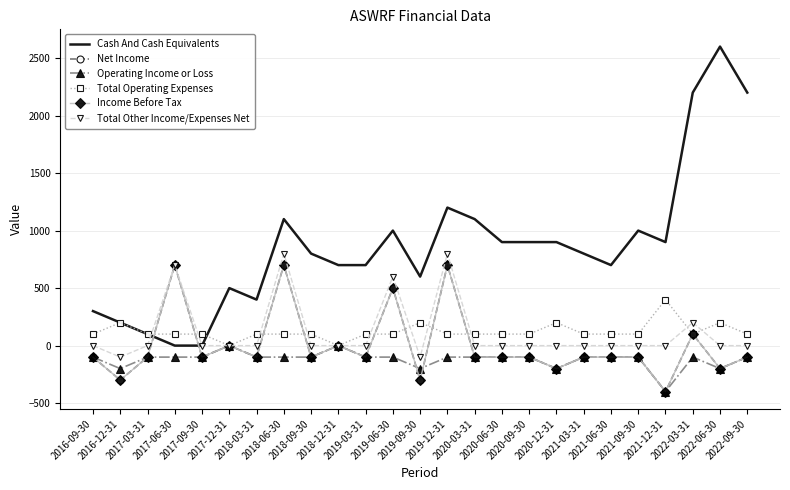

Reading left to right, what are all the values shown in this chart?

Cash And Cash Equivalents: 300	200	100	0	0	500	400	1100	800	700	700	1000	600	1200	1100	900	900	900	800	700	1000	900	2200	2600	2200
Net Income: -100	-300	-100	700	-100	0	-100	700	-100	0	-100	500	-300	700	-100	-100	-100	-200	-100	-100	-100	-400	100	-200	-100
Operating Income or Loss: -100	-200	-100	-100	-100	0	-100	-100	-100	0	-100	-100	-200	-100	-100	-100	-100	-200	-100	-100	-100	-400	-100	-200	-100
Total Operating Expenses: 100	200	100	100	100	0	100	100	100	0	100	100	200	100	100	100	100	200	100	100	100	400	100	200	100
Income Before Tax: -100	-300	-100	700	-100	0	-100	700	-100	0	-100	500	-300	700	-100	-100	-100	-200	-100	-100	-100	-400	100	-200	-100
Total Other Income/Expenses Net: 0	-100	0	700	0	0	0	800	0	0	0	600	-100	800	0	0	0	0	0	0	0	0	200	0	0